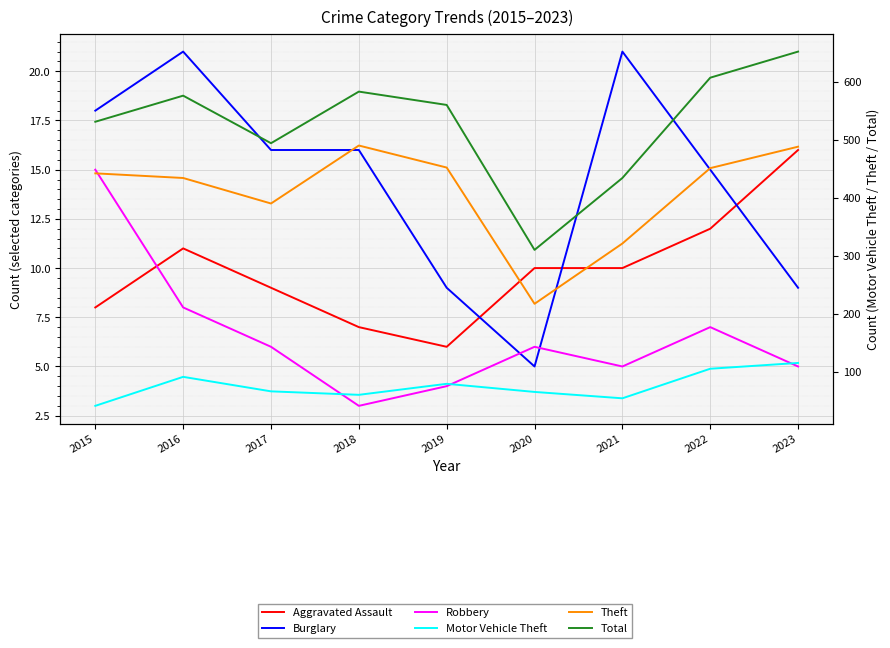

Reading left to right, transcribe all the data shown in this chart.

Aggravated Assault: 2015=8	2016=11	2017=9	2018=7	2019=6	2020=10	2021=10	2022=12	2023=16
Burglary: 2015=18	2016=21	2017=16	2018=16	2019=9	2020=5	2021=21	2022=15	2023=9
Robbery: 2015=15	2016=8	2017=6	2018=3	2019=4	2020=6	2021=5	2022=7	2023=5
Motor Vehicle Theft: 2015=41	2016=91	2017=66	2018=60	2019=79	2020=65	2021=54	2022=105	2023=115
Theft: 2015=442	2016=434	2017=390	2018=490	2019=452	2020=217	2021=321	2022=451	2023=488
Total: 2015=531	2016=576	2017=494	2018=583	2019=560	2020=310	2021=434	2022=607	2023=652